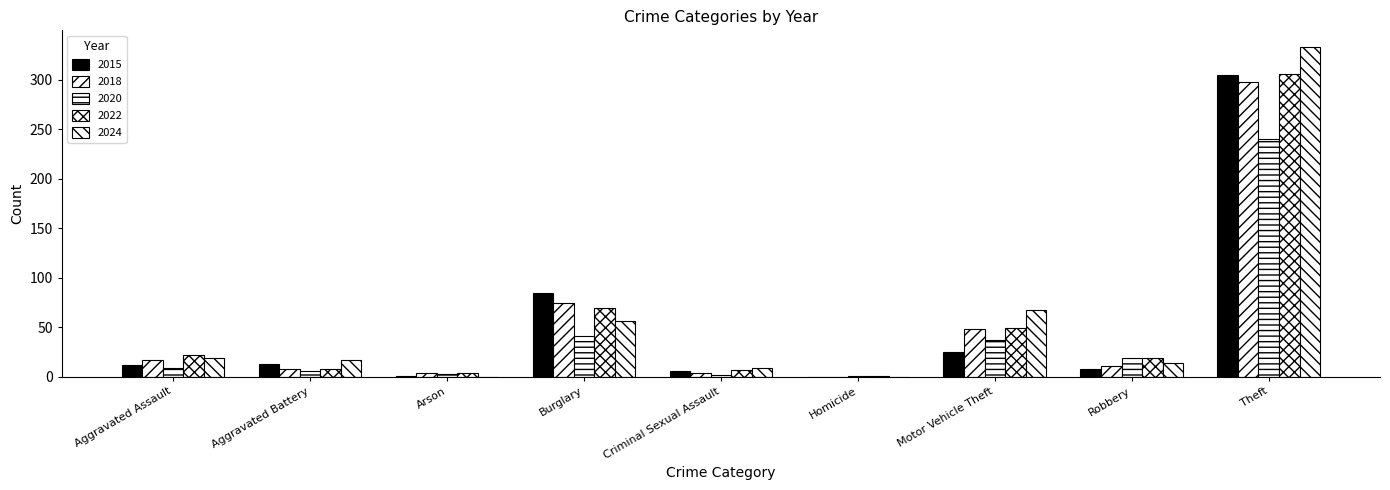

How many groups of bars are there?

9